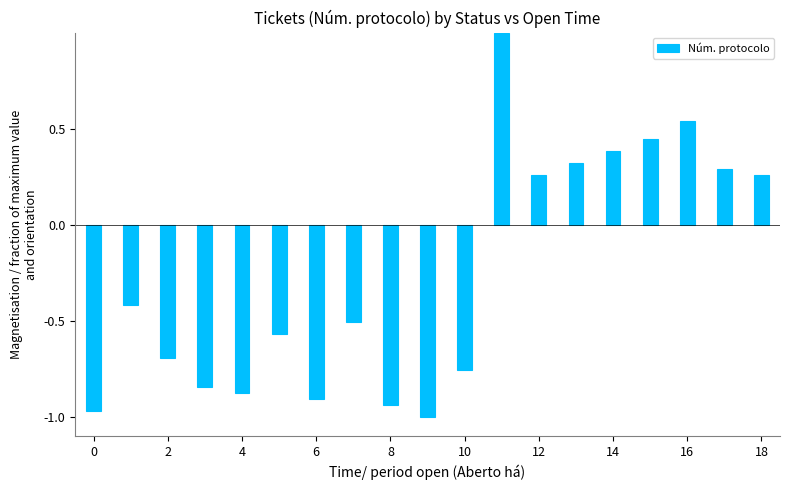

What is the value of the 2nd bar from the left?

-0.4